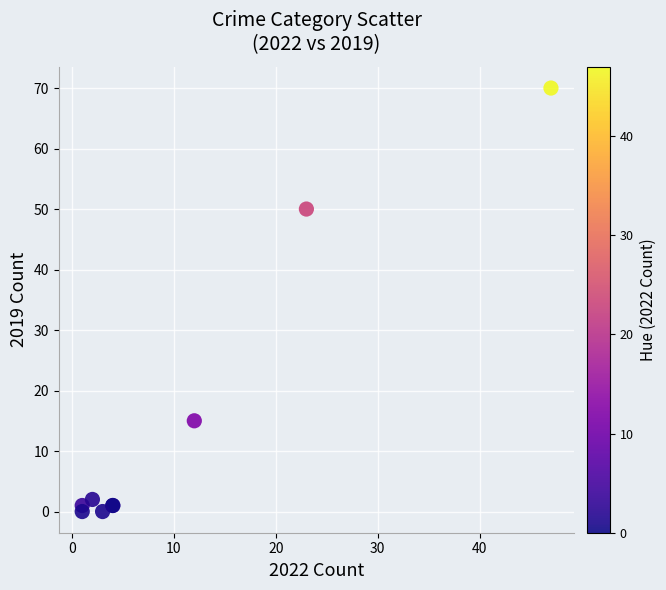

What Y value in the scatter plot is closest to 35?

50